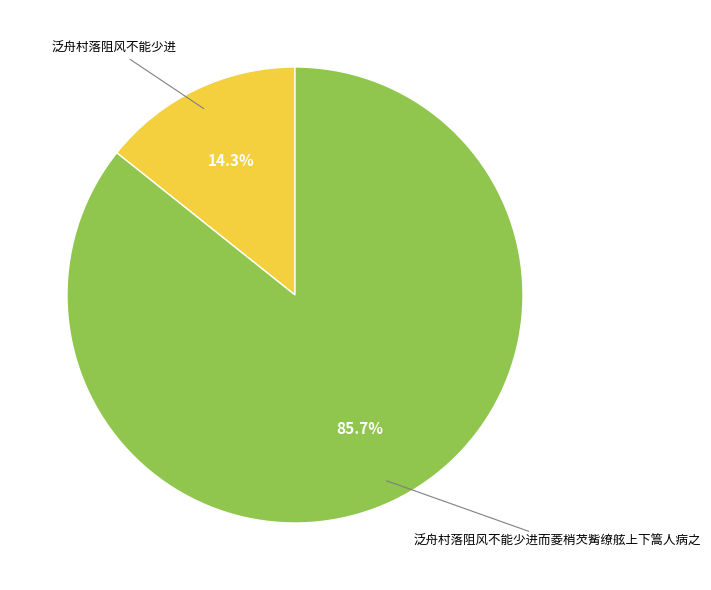

Is there a majority slice in this chart?

Yes